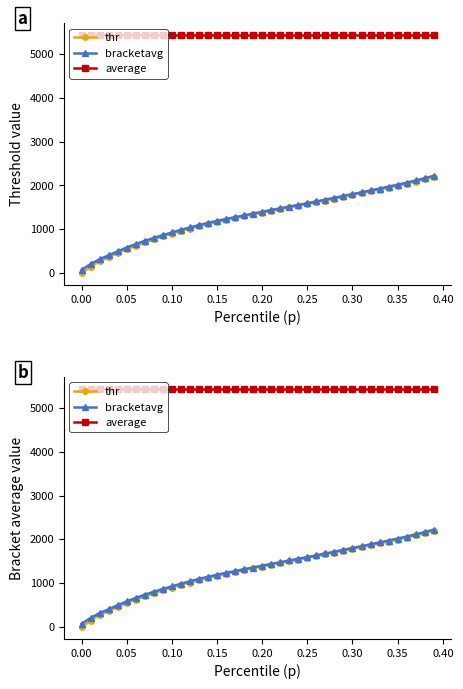

How many lines are shown in the chart?

3